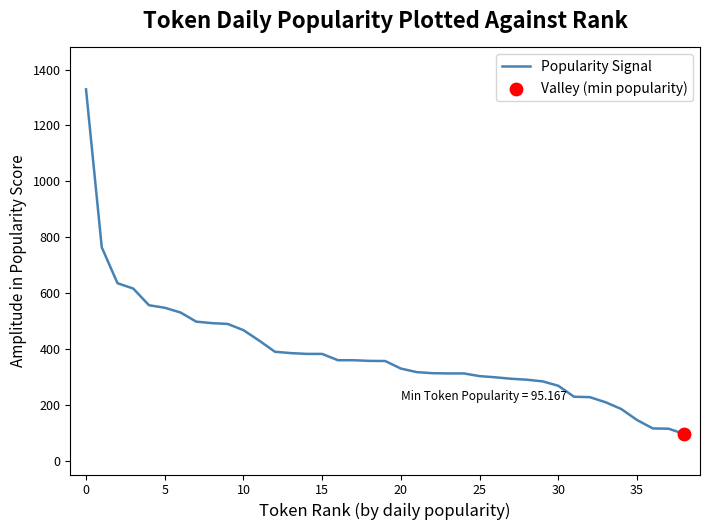

What is the difference between the maximum and minimum values?

1234.2